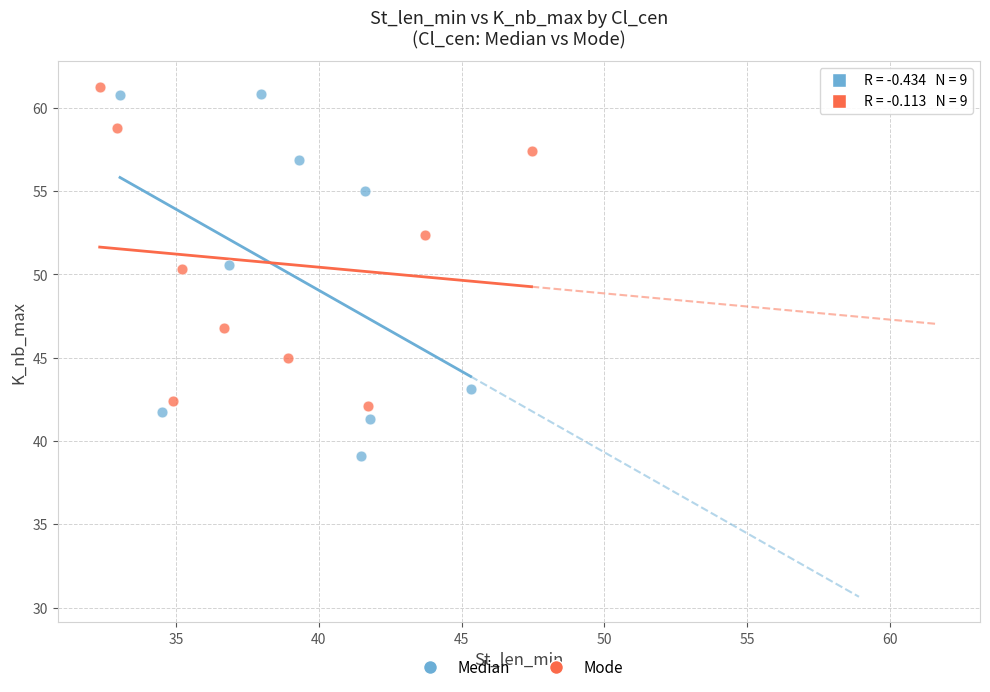

Which series contains the lowest Y value?

Median